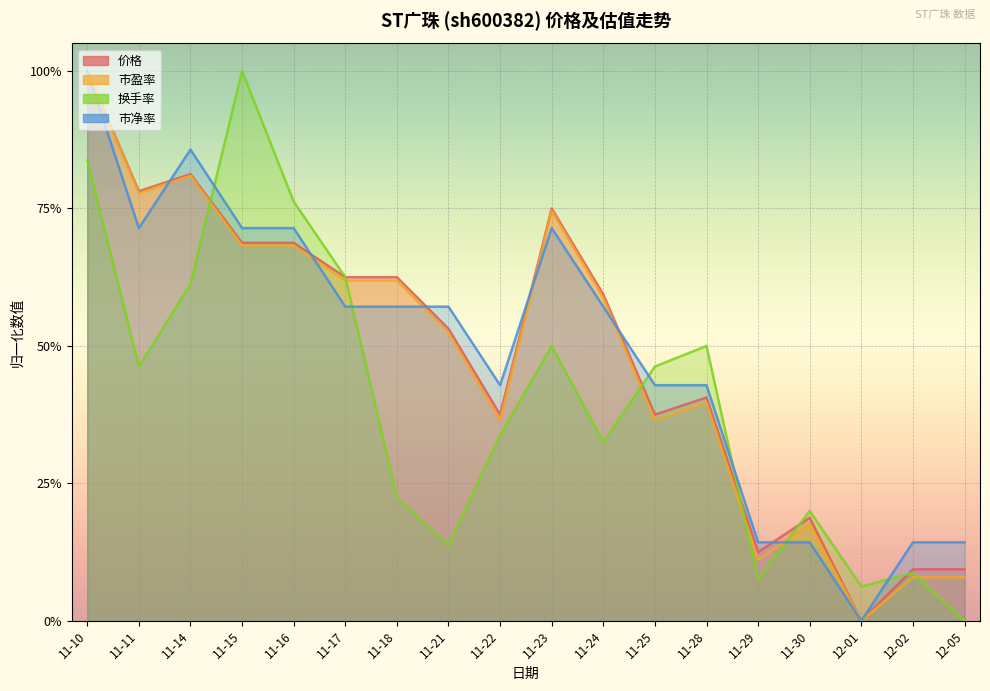

Is it true that 换手率 equals 0.1 at 11-11?

False